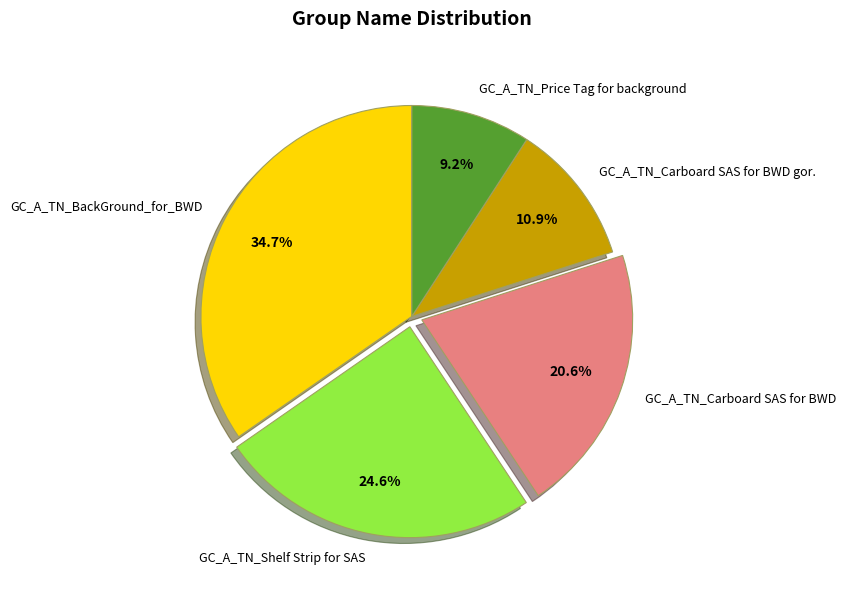

True or false: GC_A_TN_BackGround_for_BWD accounts for 22% of the total.

False